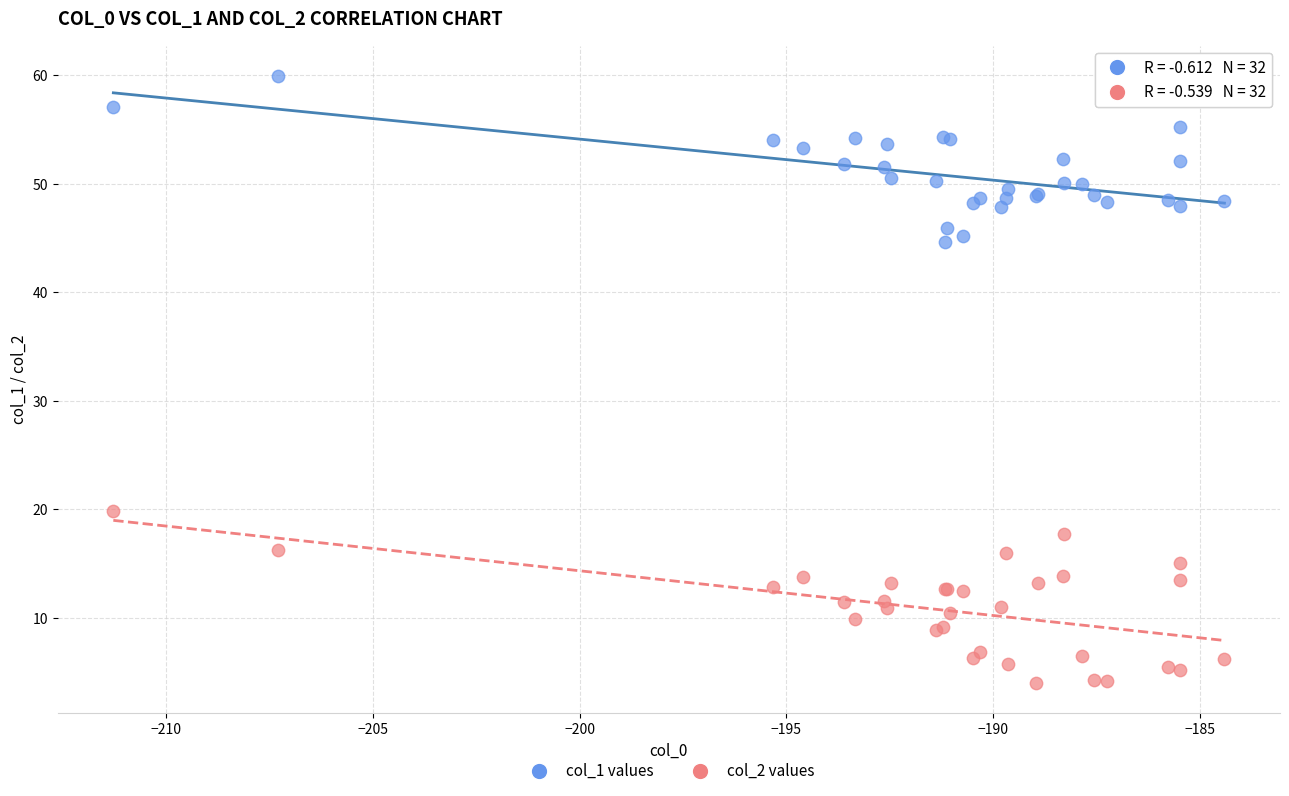

Across all series, what Y value is closest to 31?

19.9